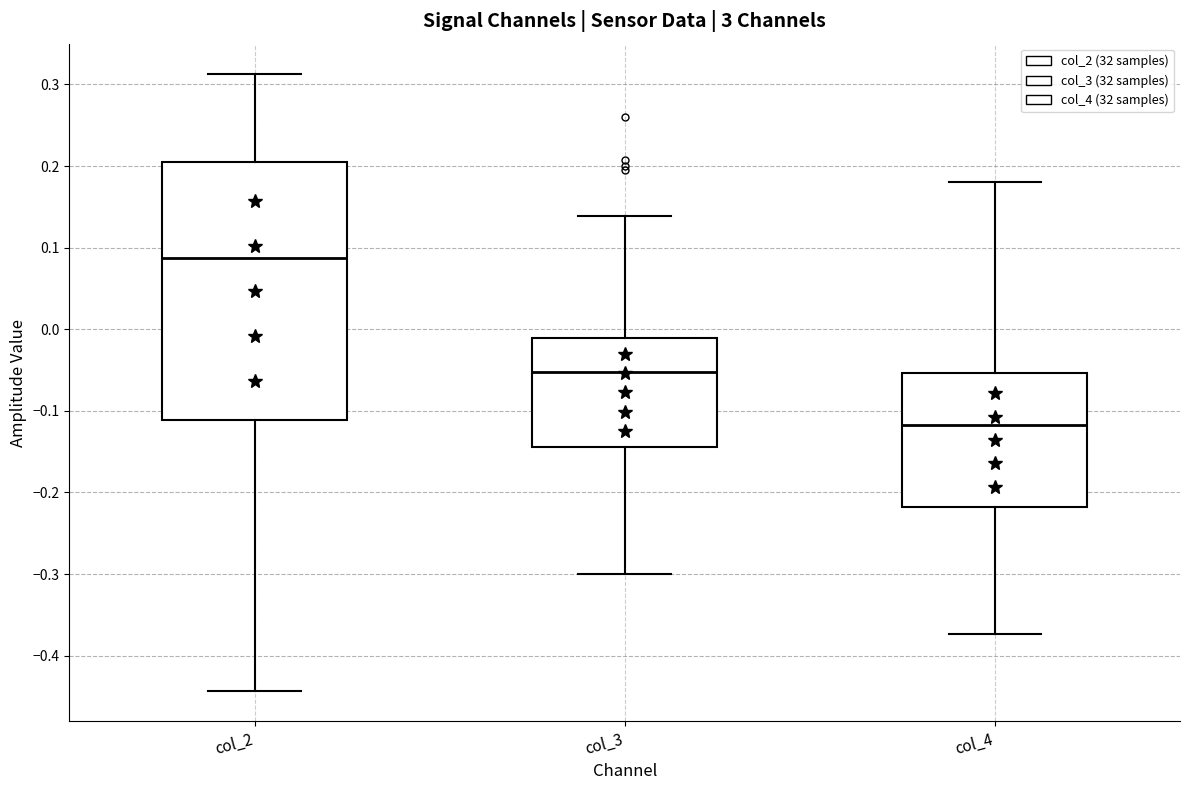

Reading left to right, read every box against the y-axis: the position of its median line, the range the box covers, and the ends of its whiskers. The values are not printed on the chart, so give them approximately, as read against the axis.

col_2: median 0.09, box -0.11 to 0.20, whiskers -0.44 to 0.31
col_3: median -0.05, box -0.14 to -0.01, whiskers -0.30 to 0.14
col_4: median -0.12, box -0.22 to -0.05, whiskers -0.37 to 0.18